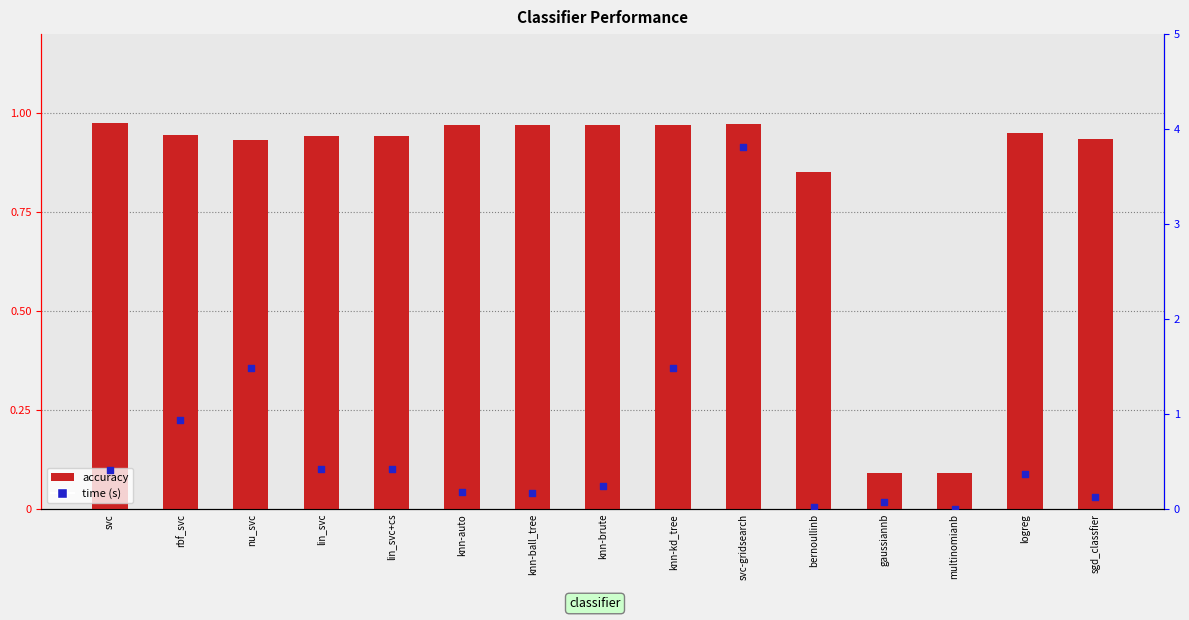

What are all the series names shown in the legend?

accuracy, time